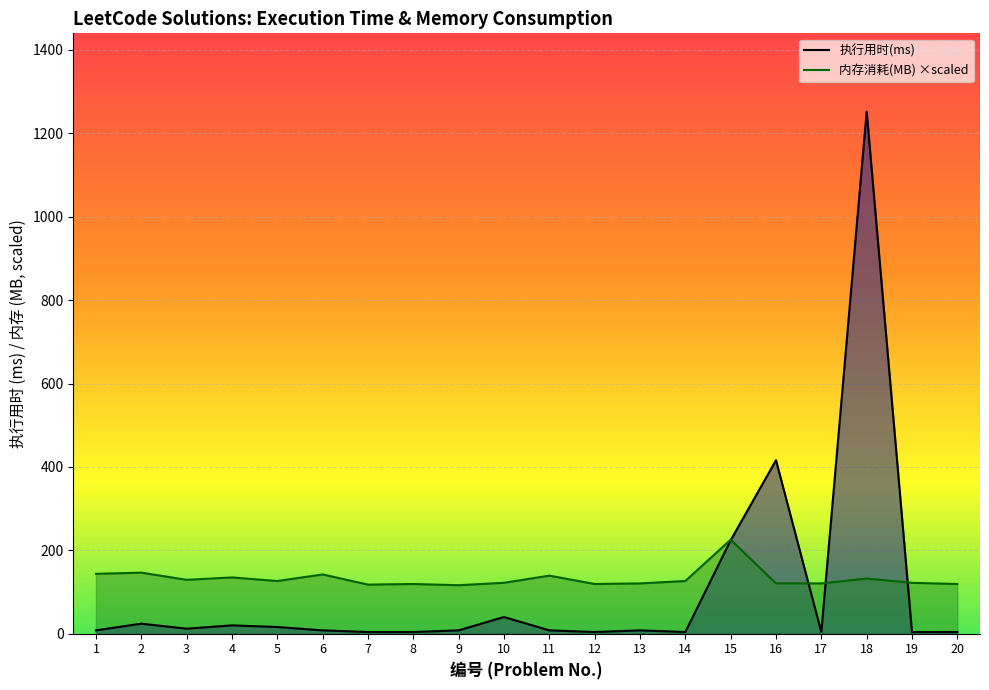

What is the difference between the maximum and minimum values in the 内存消耗(MB) series?

109.1